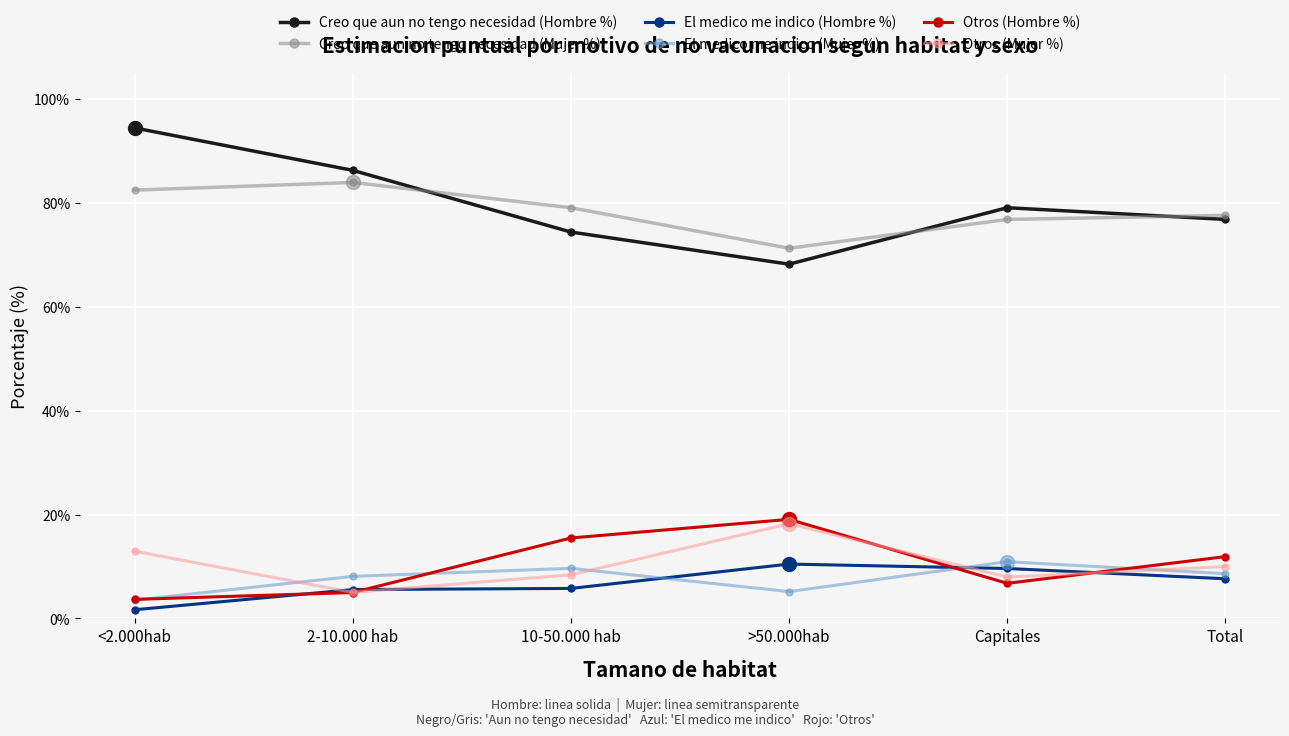

How many values in the El medico me indico (Hombre %) series are below 7?

3